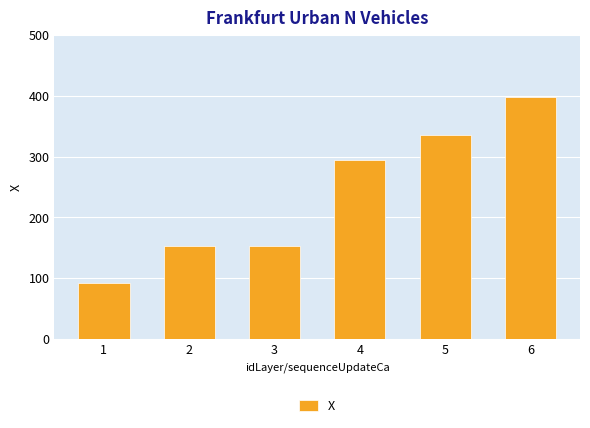

Is it true that the value at 3 is 153.9?

True